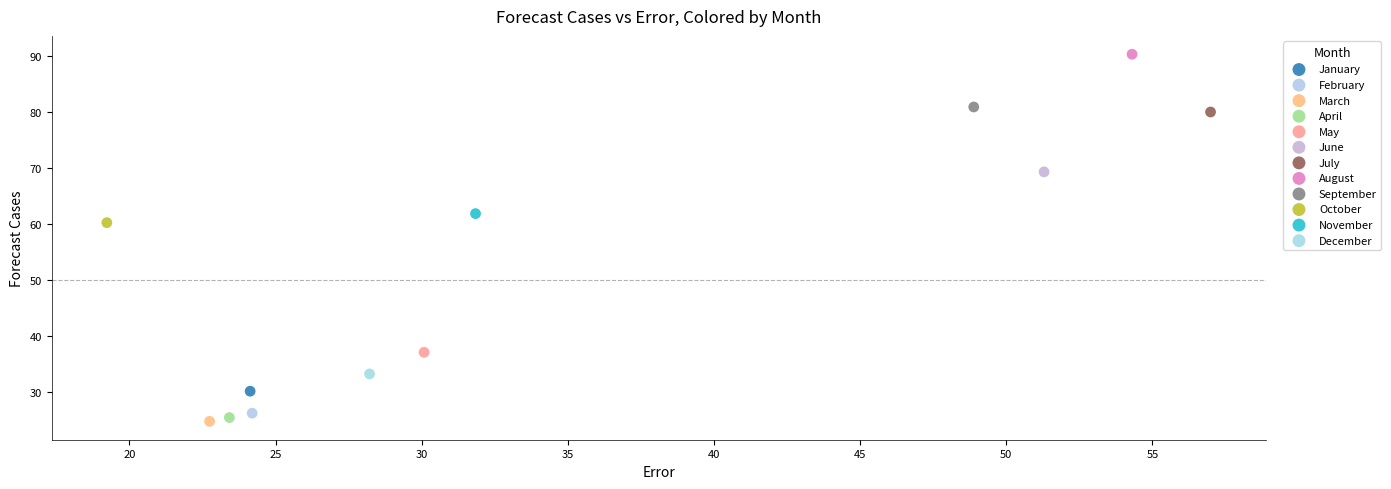

Which series reaches the minimum Y coordinate?

March